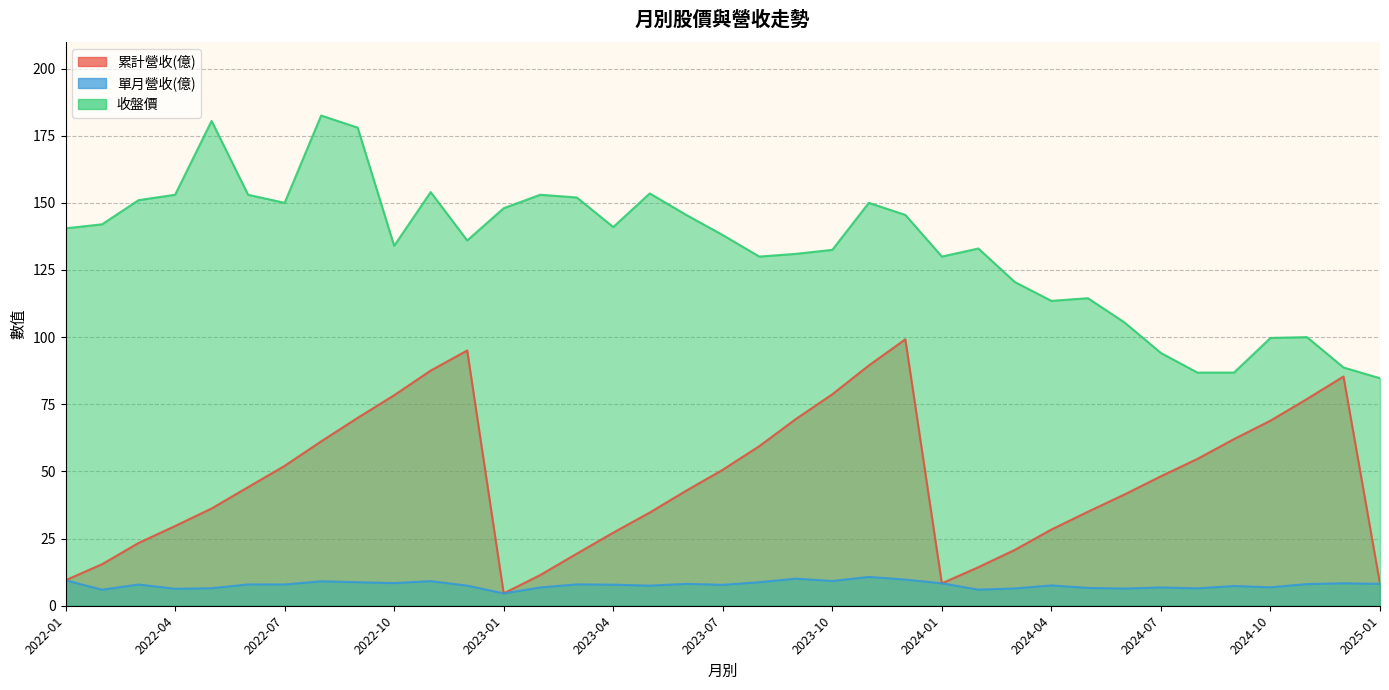

What is the total value across all series at 2022-06?

205.1